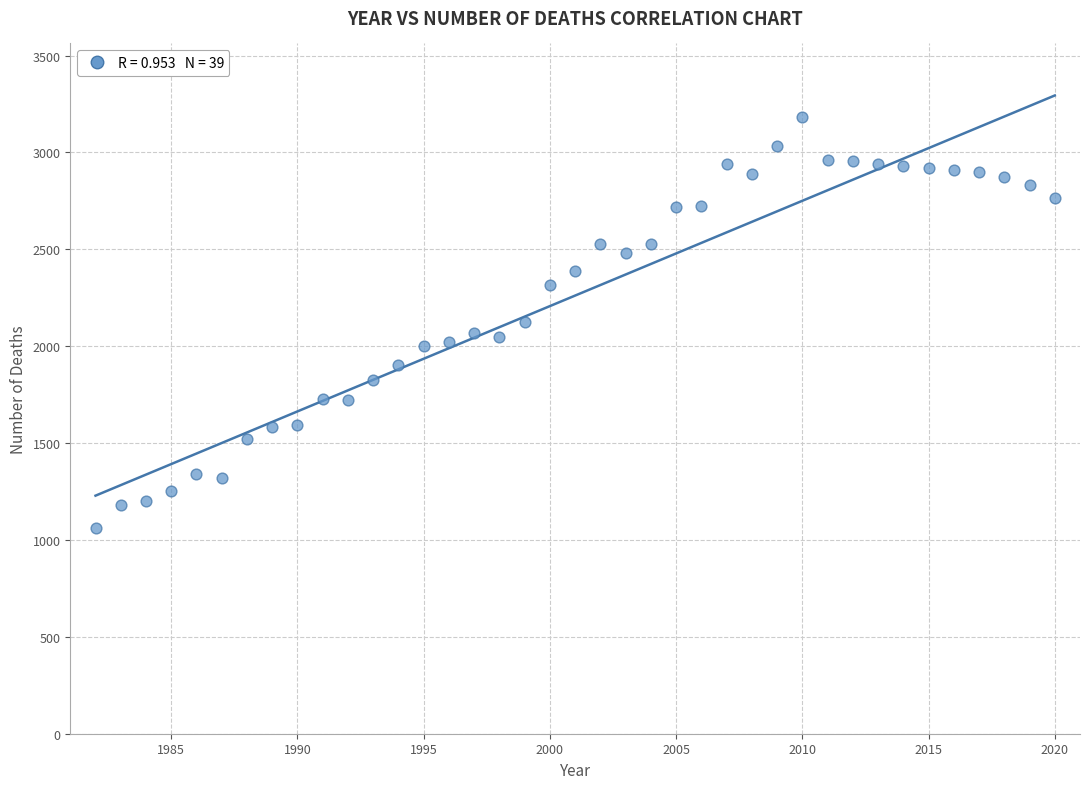

How many data points are displayed?

39